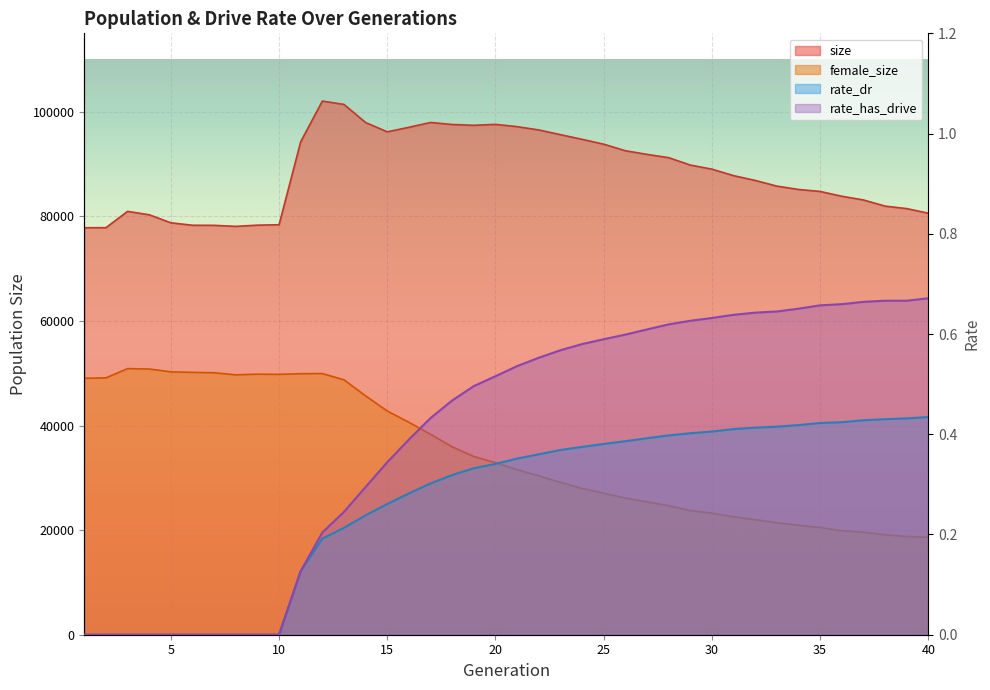

Which series changed the most between 13 and 40?

female_size